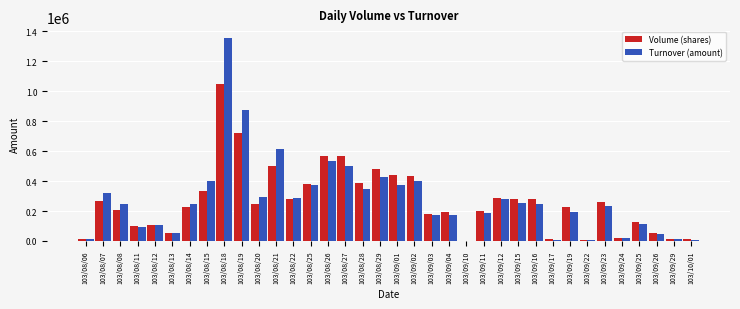

At which label does Volume (shares) first exceed 244000?

103/08/07